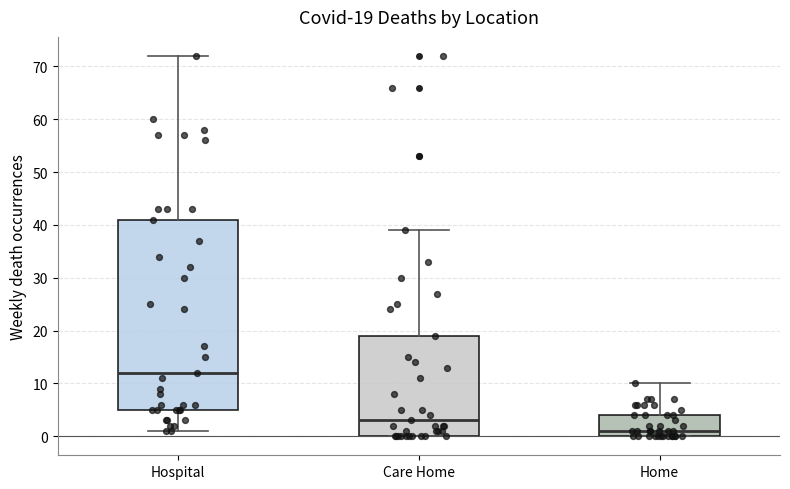

Which box's median line is the highest?

Hospital